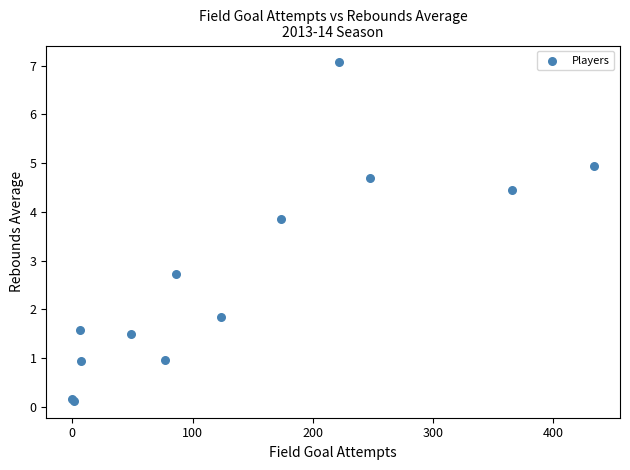

What Y value in the scatter plot is closest to 3?

2.7